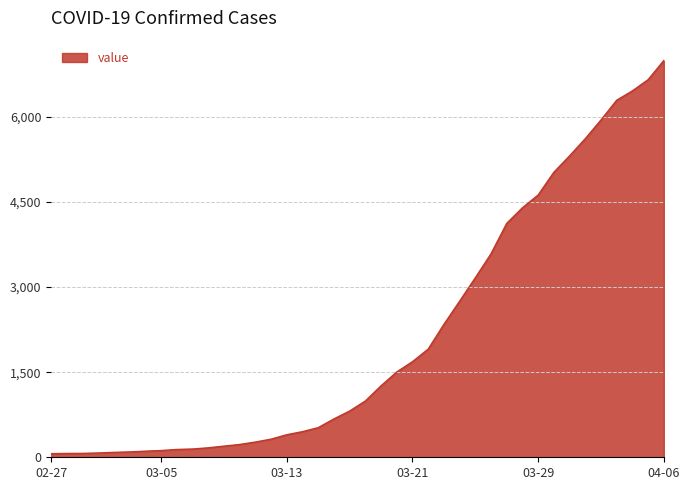

What is the sum of all values?

85677